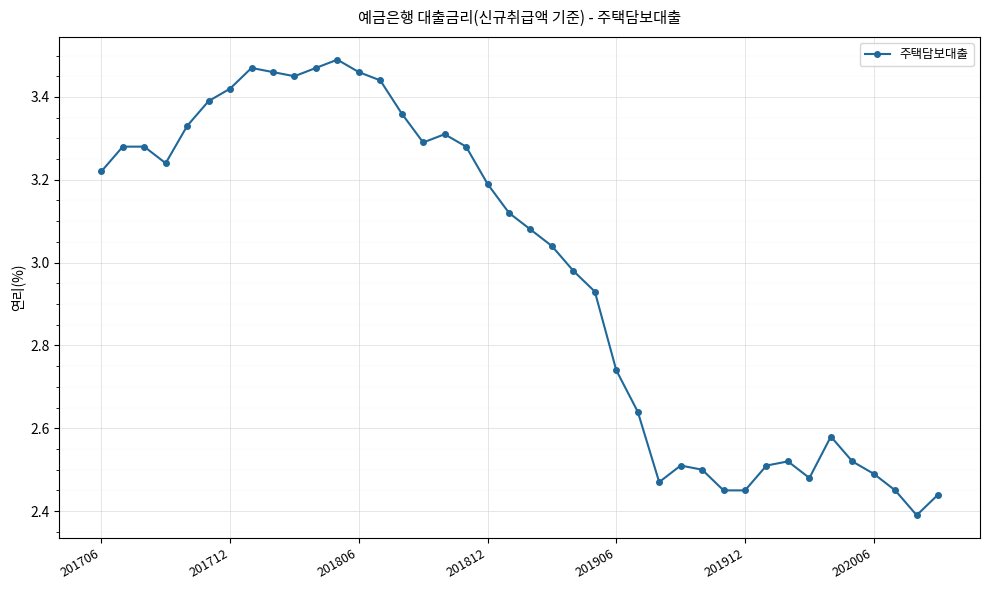

How many distinct data groups are displayed?

1